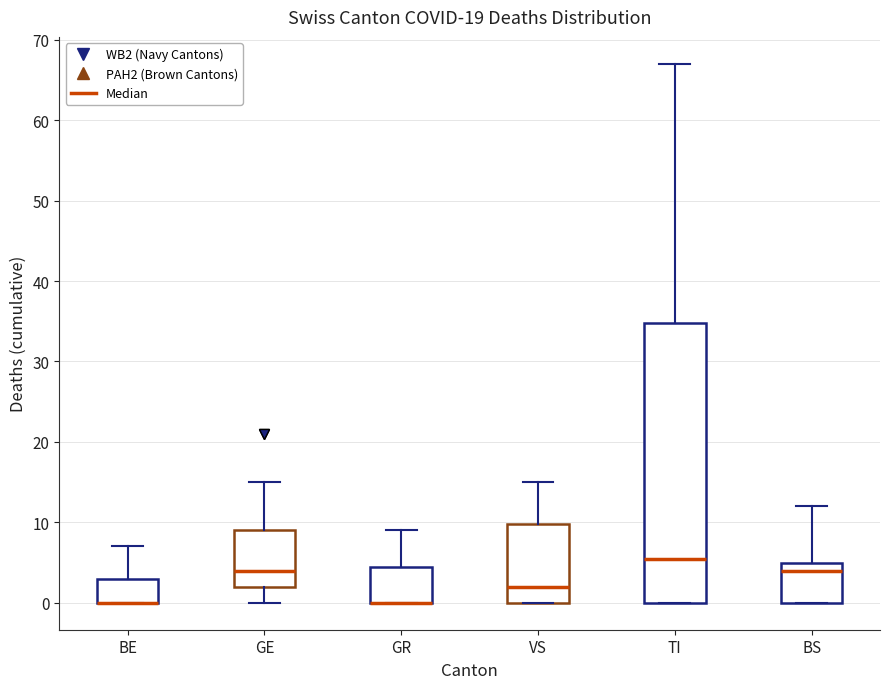

Where does the upper whisker of the box for BS end on the y-axis? The values are not printed on the chart, so give them approximately, as read against the axis.

12